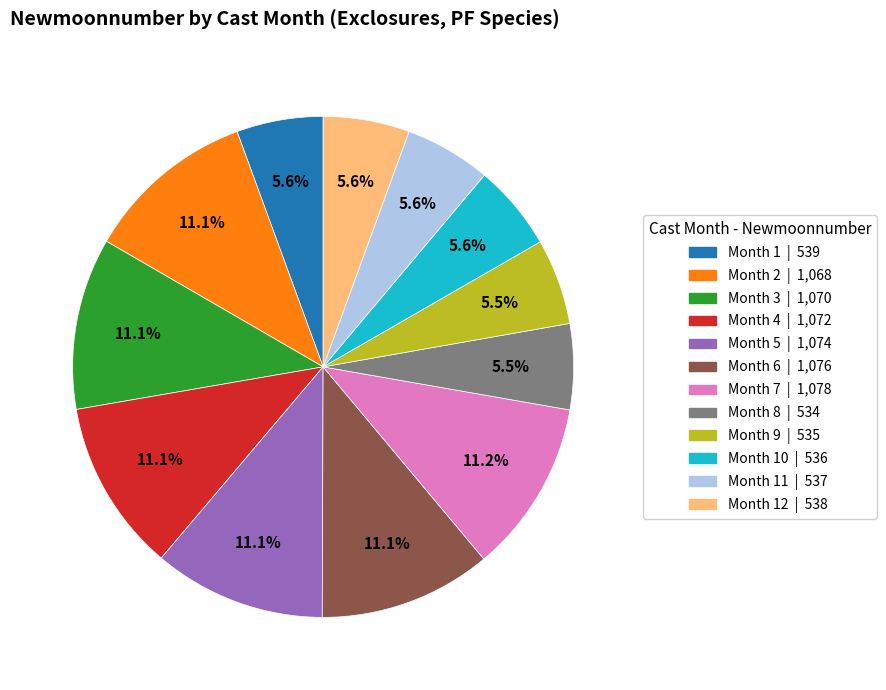

Is the sum of Month 11 | 537 and Month 12 | 538 greater than half?

No